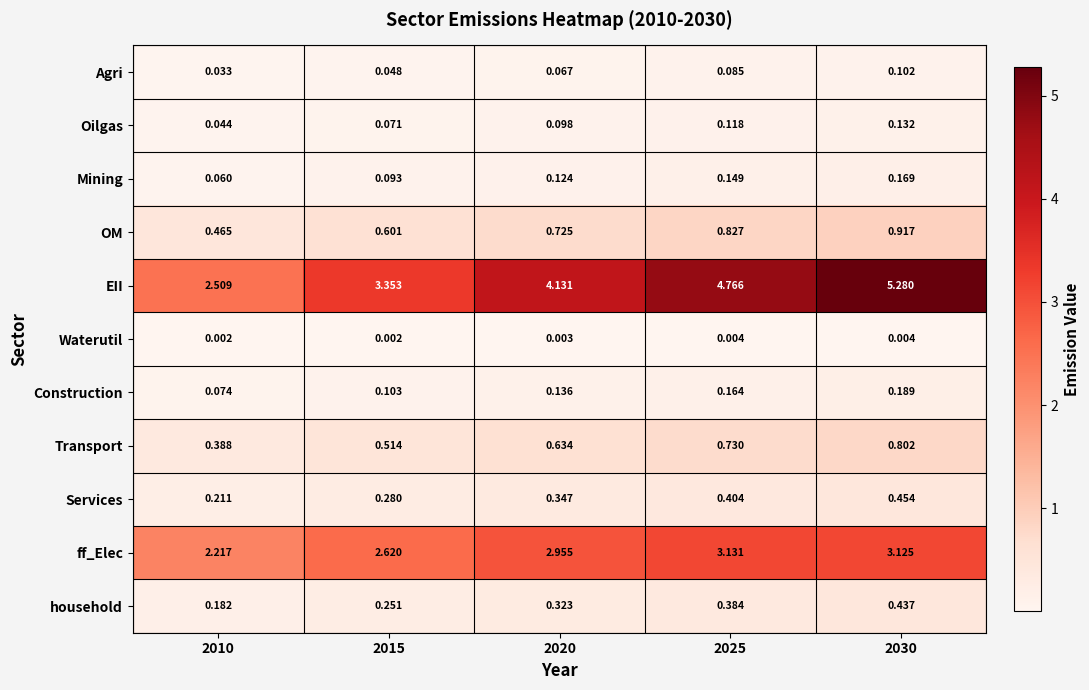

Which series has the widest spread of values?

EII